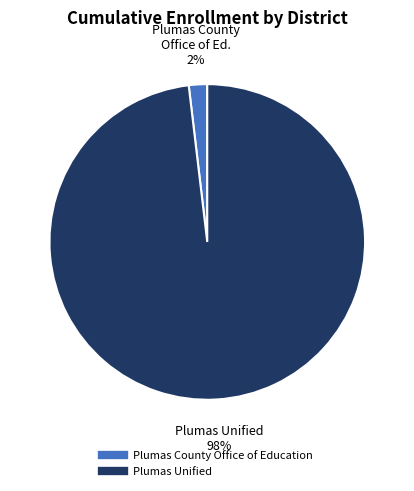

Does Plumas County Office of Education represent more than half of the total?

No